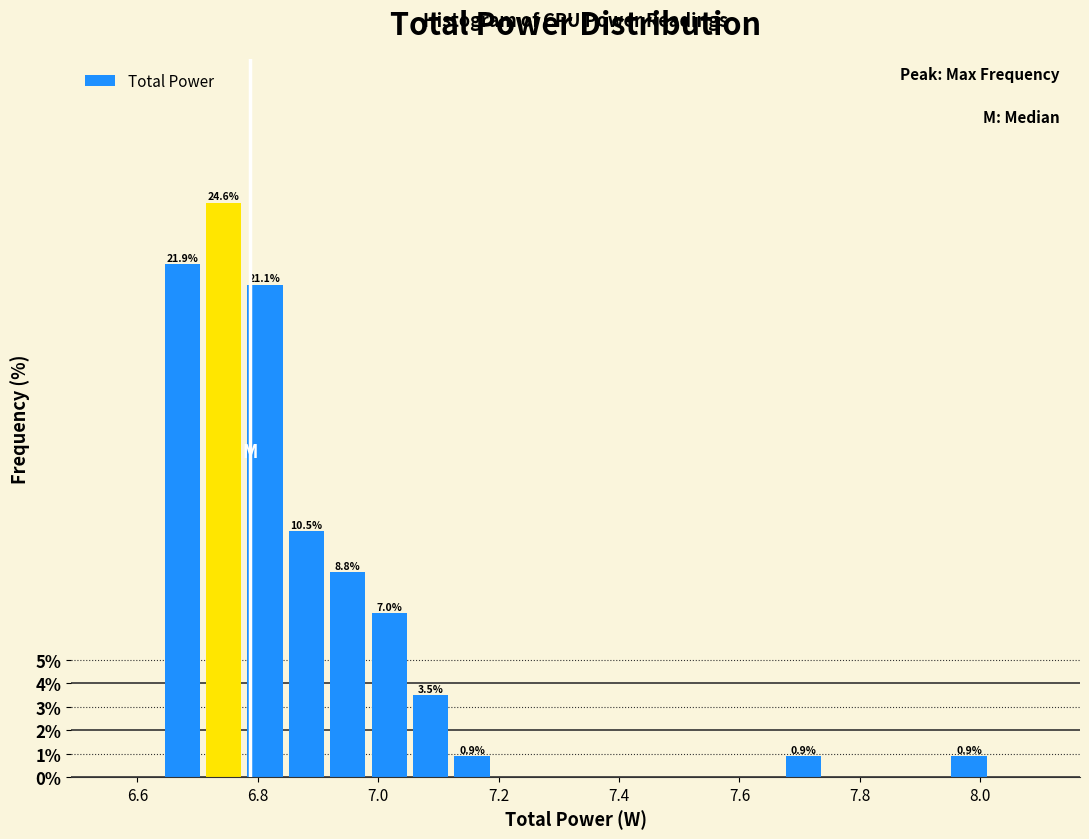

Around what value on the x-axis is the tallest bar? Give the approximate position of its centre, as read against the axis.

6.74